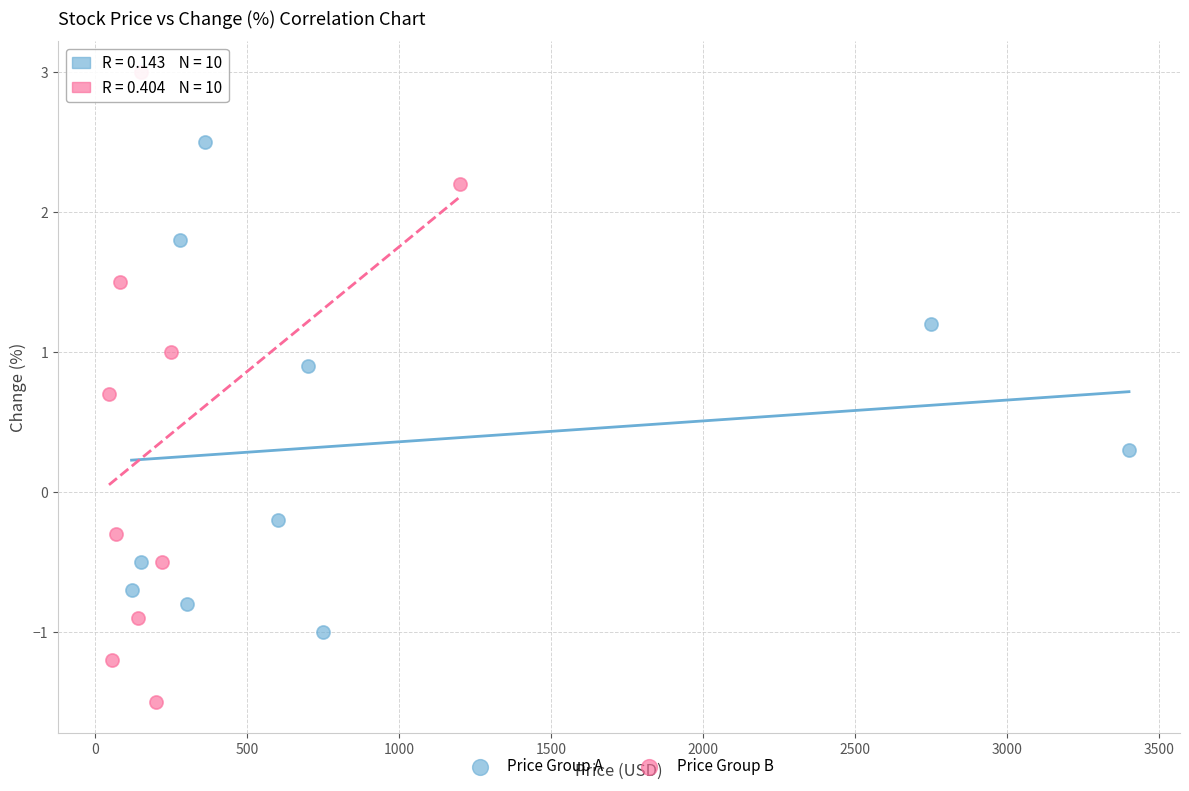

Which series reaches the maximum Y coordinate?

Price Group B